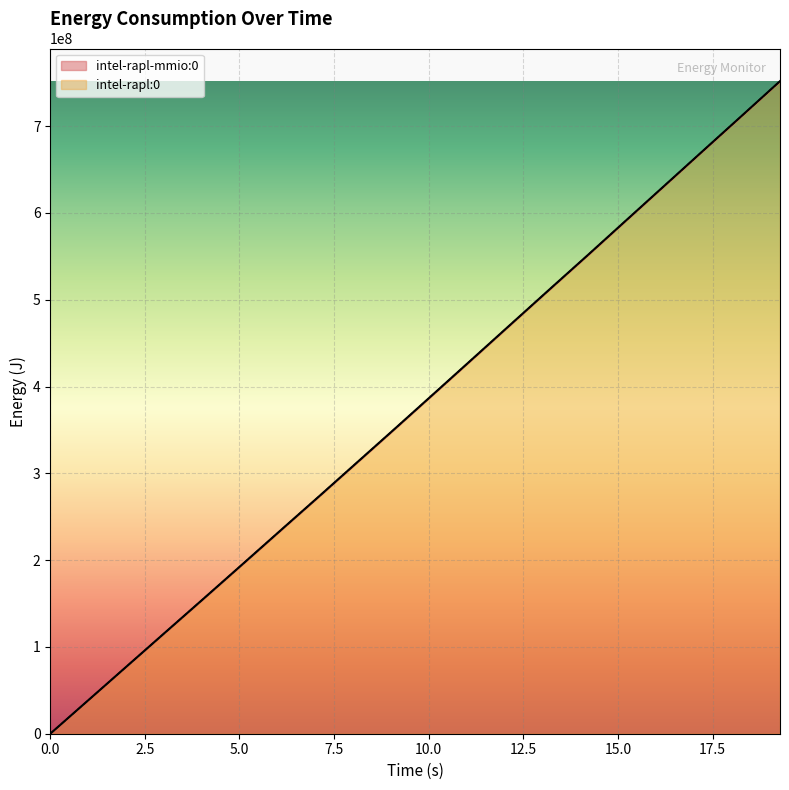

At how many categories does at least one series exceed 426728779?

9